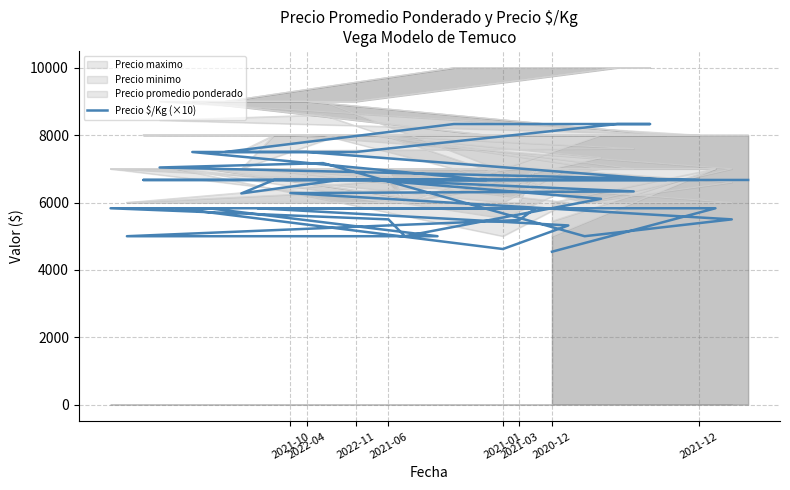

What is the ratio of the value at 2021-03 to the value at 2020-12?

1.3